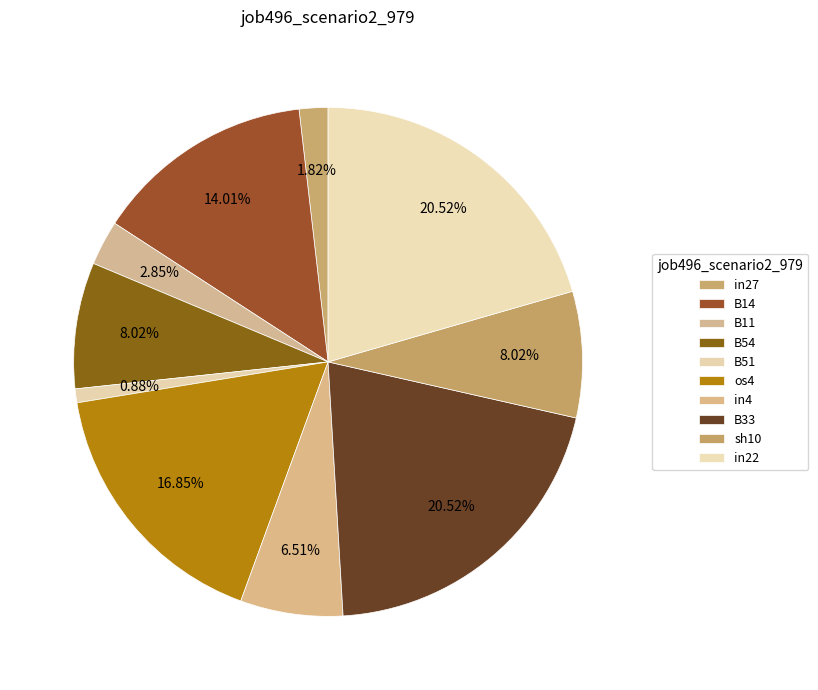

How many segments does this pie chart have?

10